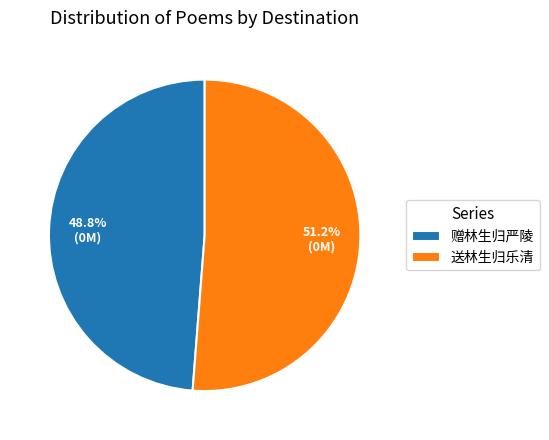

The 赠林生归严陵 slice represents 63% of the pie. True or false?

False